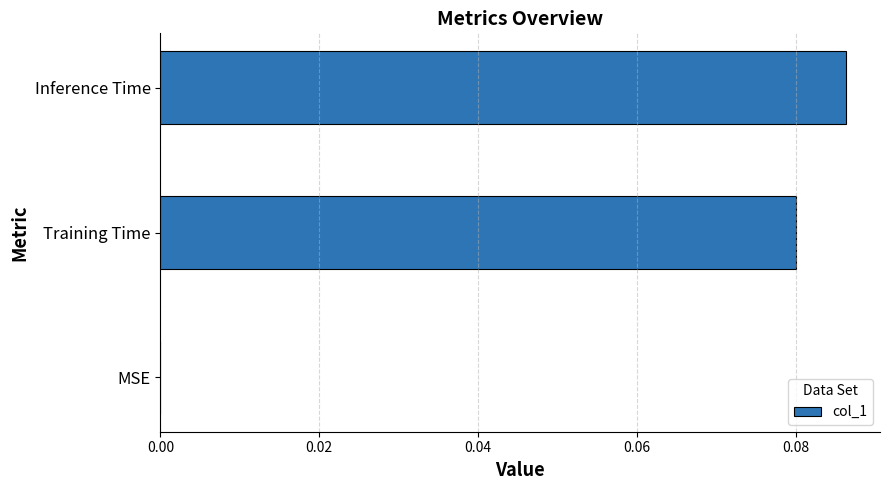

Is it true that the value at MSE is -0.1?

False